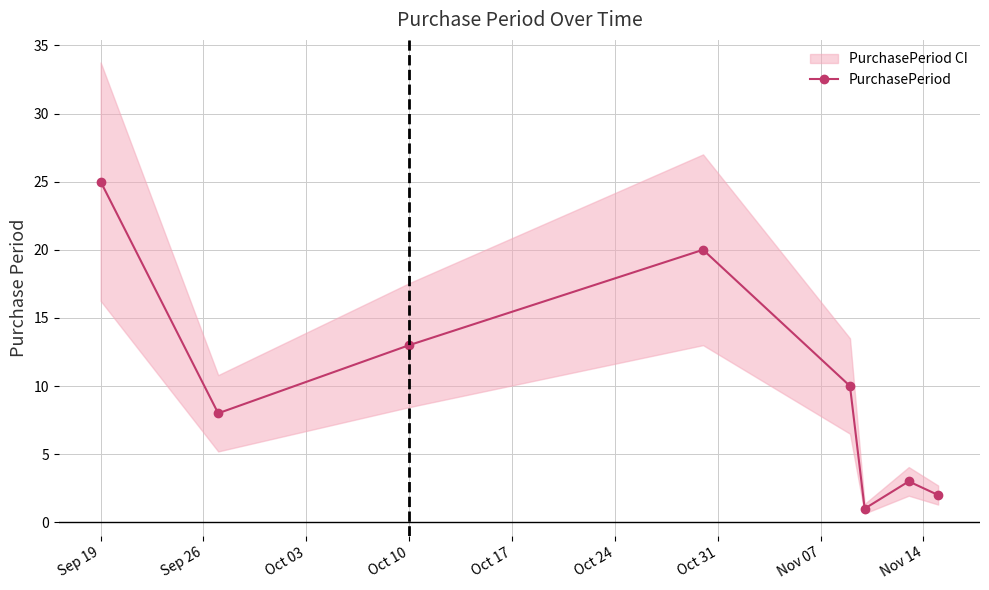

At which label does the data first exceed 10?

Sep 19